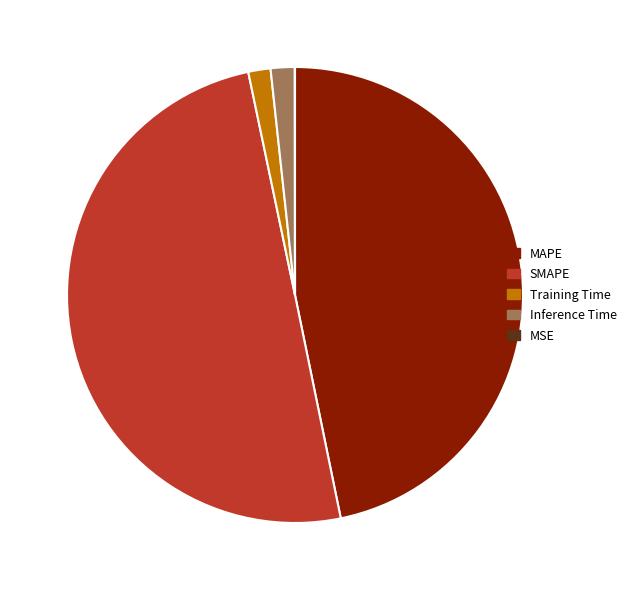

Approximately how many times larger is the value at MAPE compared to SMAPE?

0.9